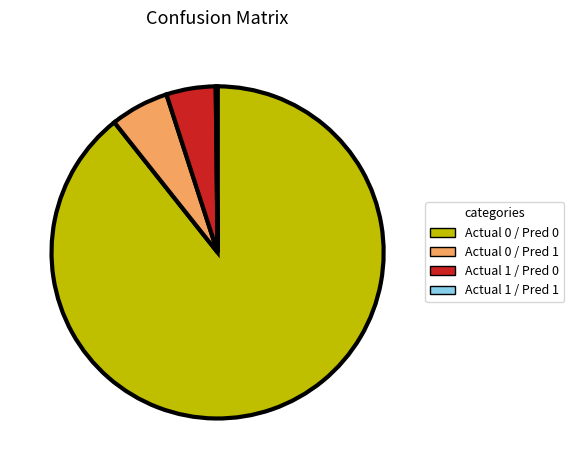

Is there a majority slice in this chart?

Yes